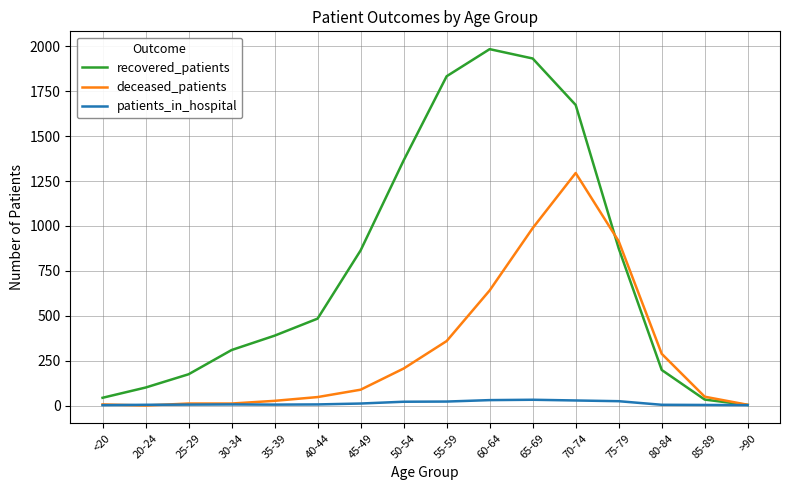

Count the number of categories in the chart.

16